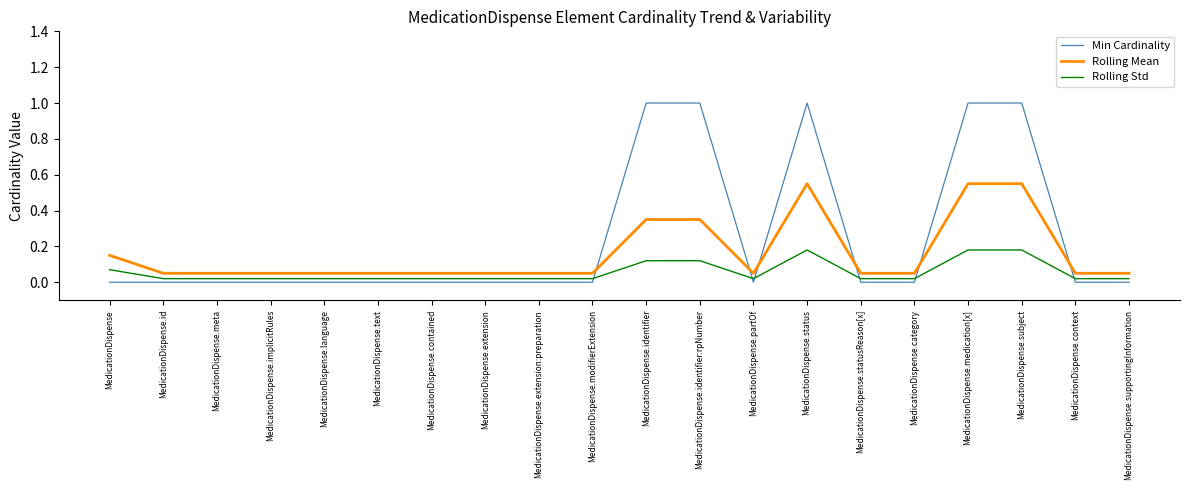

After their last crossing, which series has the higher values: Min Cardinality or Rolling Std?

Rolling Std